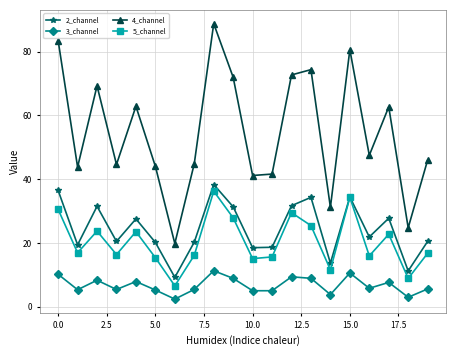

What is the highest value of the 2_channel series?

38.3